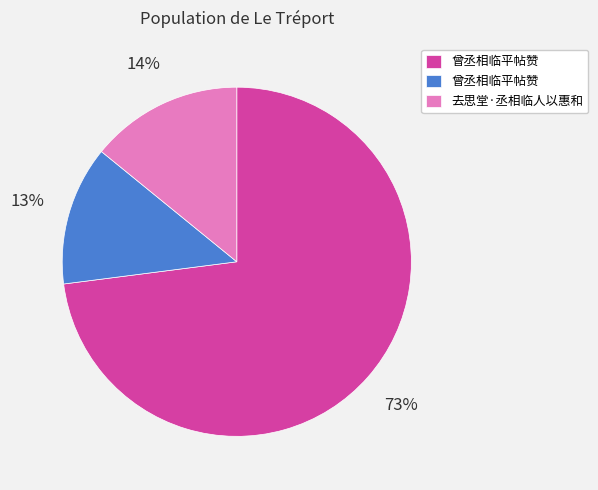

Is there a majority slice in this chart?

Yes